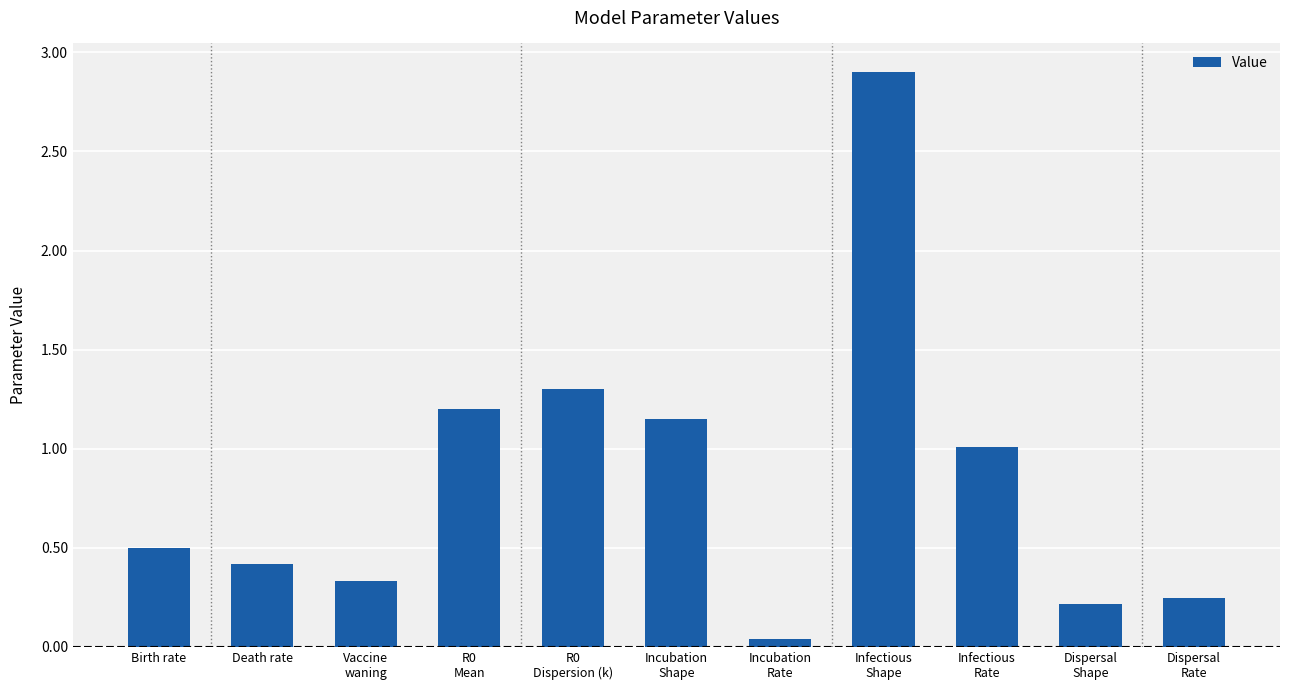

What is the difference between the values at Infectious
Shape and Dispersal
Rate?

2.7